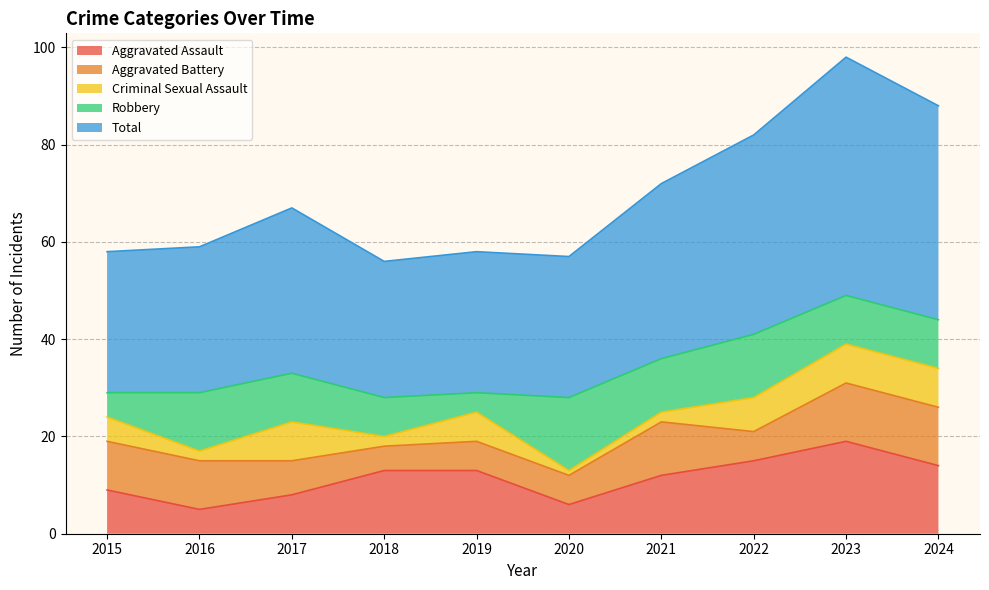

True or false: Criminal Sexual Assault and Total cross at least once.

False